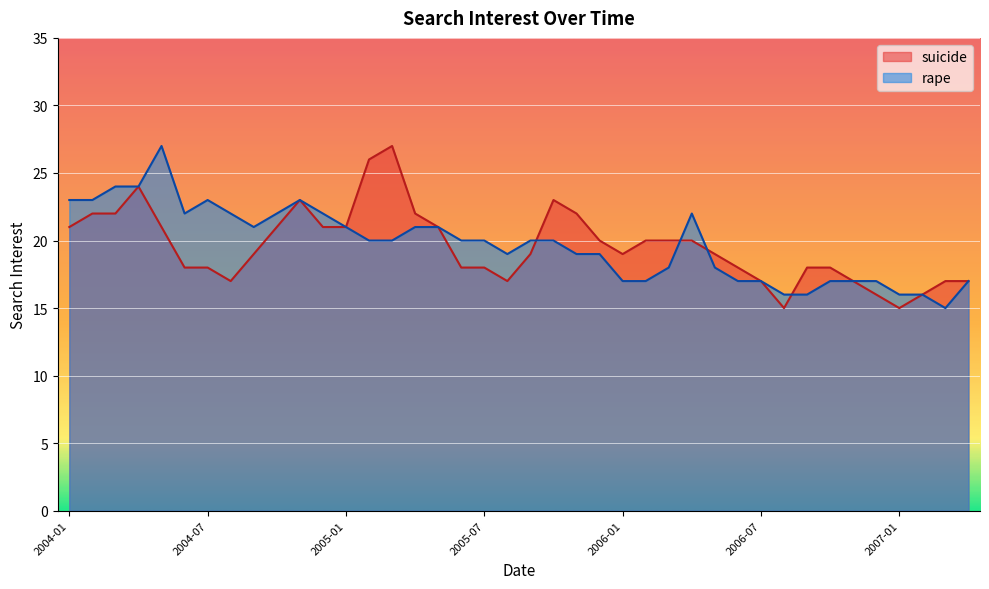

Reading right to left, transcribe all the data shown in this chart.

suicide: 2007-04=17	2007-03=17	2007-02=16	2007-01=15	2006-12=16	2006-11=17	2006-10=18	2006-09=18	2006-08=15	2006-07=17	2006-06=18	2006-05=19	2006-04=20	2006-03=20	2006-02=20	2006-01=19	2005-12=20	2005-11=22	2005-10=23	2005-09=19	2005-08=17	2005-07=18	2005-06=18	2005-05=21	2005-04=22	2005-03=27	2005-02=26	2005-01=21	2004-12=21	2004-11=23	2004-10=21	2004-09=19	2004-08=17	2004-07=18	2004-06=18	2004-05=21	2004-04=24	2004-03=22	2004-02=22	2004-01=21
rape: 2007-04=17	2007-03=15	2007-02=16	2007-01=16	2006-12=17	2006-11=17	2006-10=17	2006-09=16	2006-08=16	2006-07=17	2006-06=17	2006-05=18	2006-04=22	2006-03=18	2006-02=17	2006-01=17	2005-12=19	2005-11=19	2005-10=20	2005-09=20	2005-08=19	2005-07=20	2005-06=20	2005-05=21	2005-04=21	2005-03=20	2005-02=20	2005-01=21	2004-12=22	2004-11=23	2004-10=22	2004-09=21	2004-08=22	2004-07=23	2004-06=22	2004-05=27	2004-04=24	2004-03=24	2004-02=23	2004-01=23